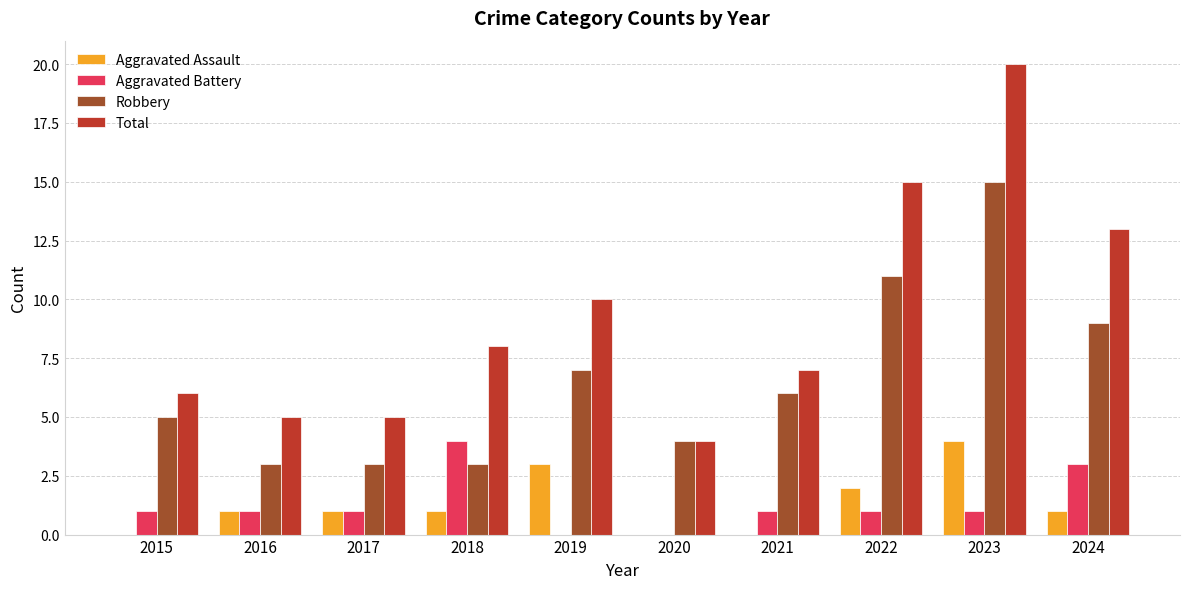

Between 2016 and 2024, which series saw the biggest shift?

Total